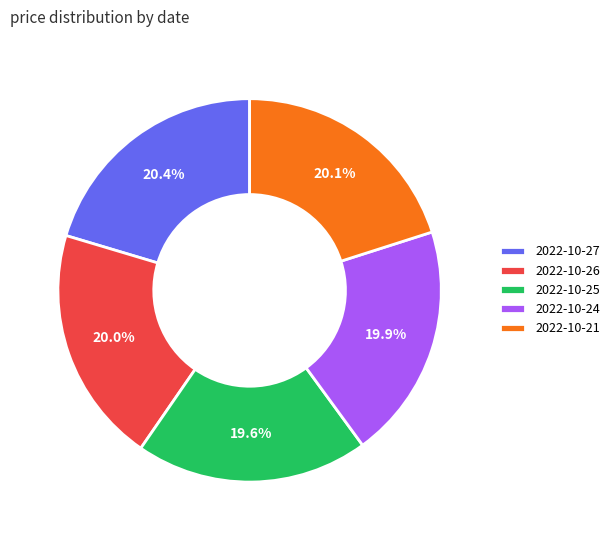

What is the ratio of the value at 2022-10-26 to the value at 2022-10-27?

1.0